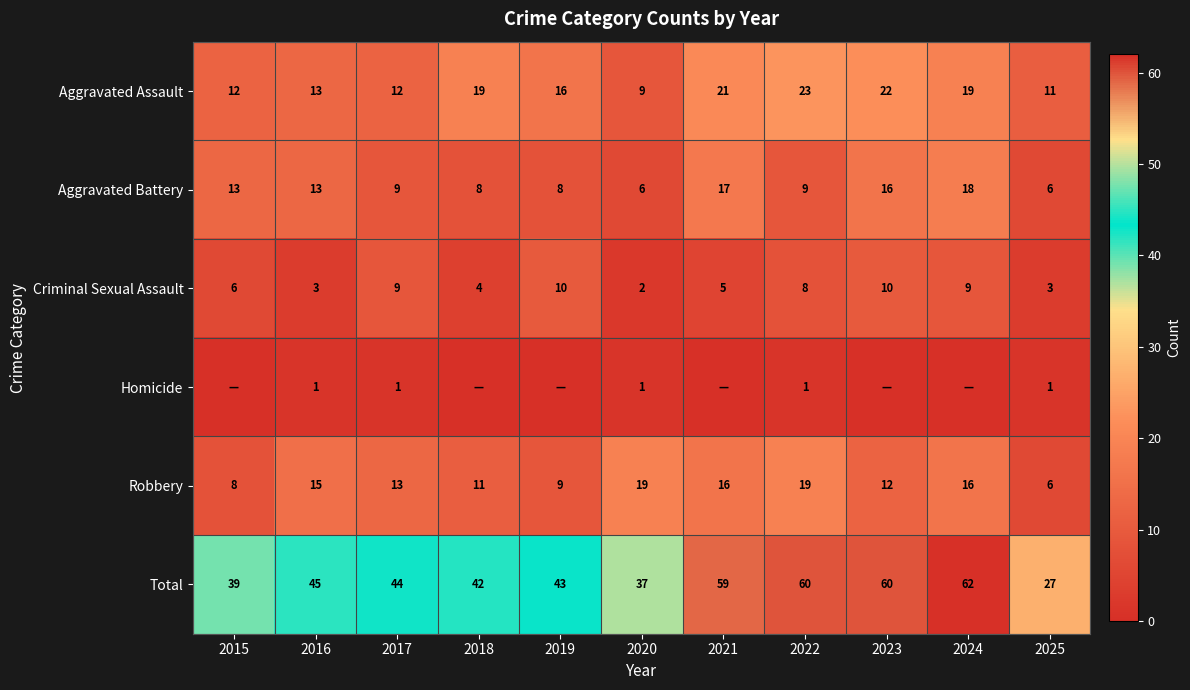

At which category is the sum across all series the highest?

2024